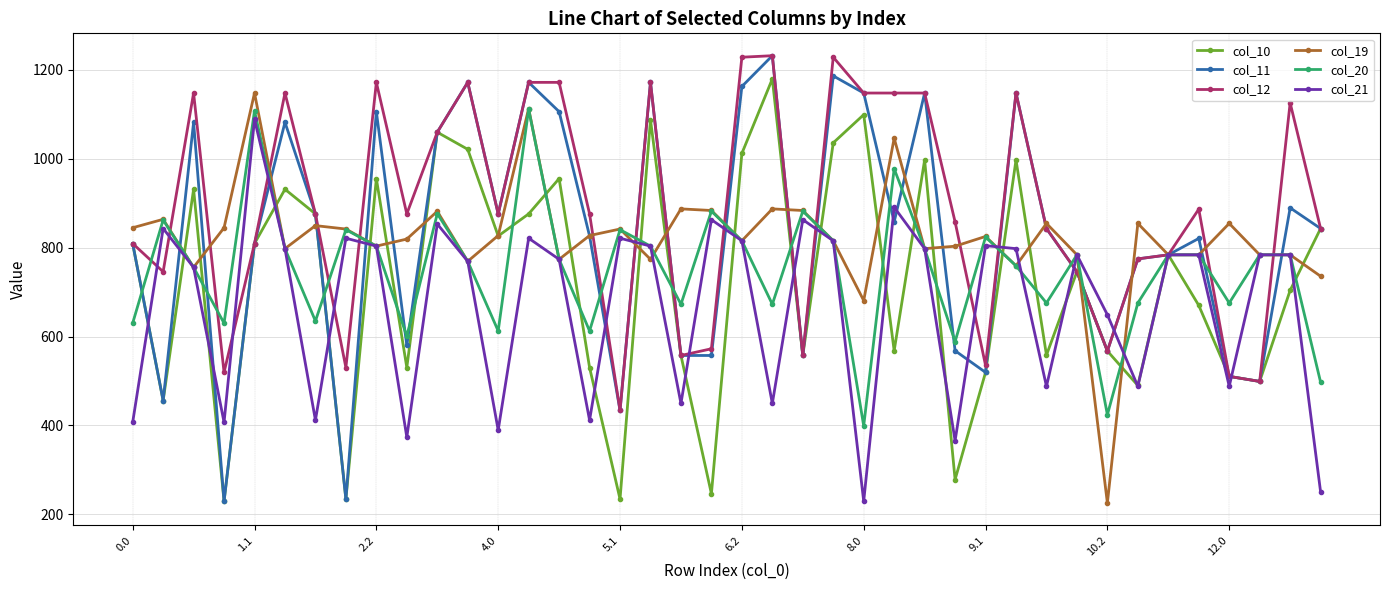

True or false: col_12 has more than 0 points higher than both neighbors.

True